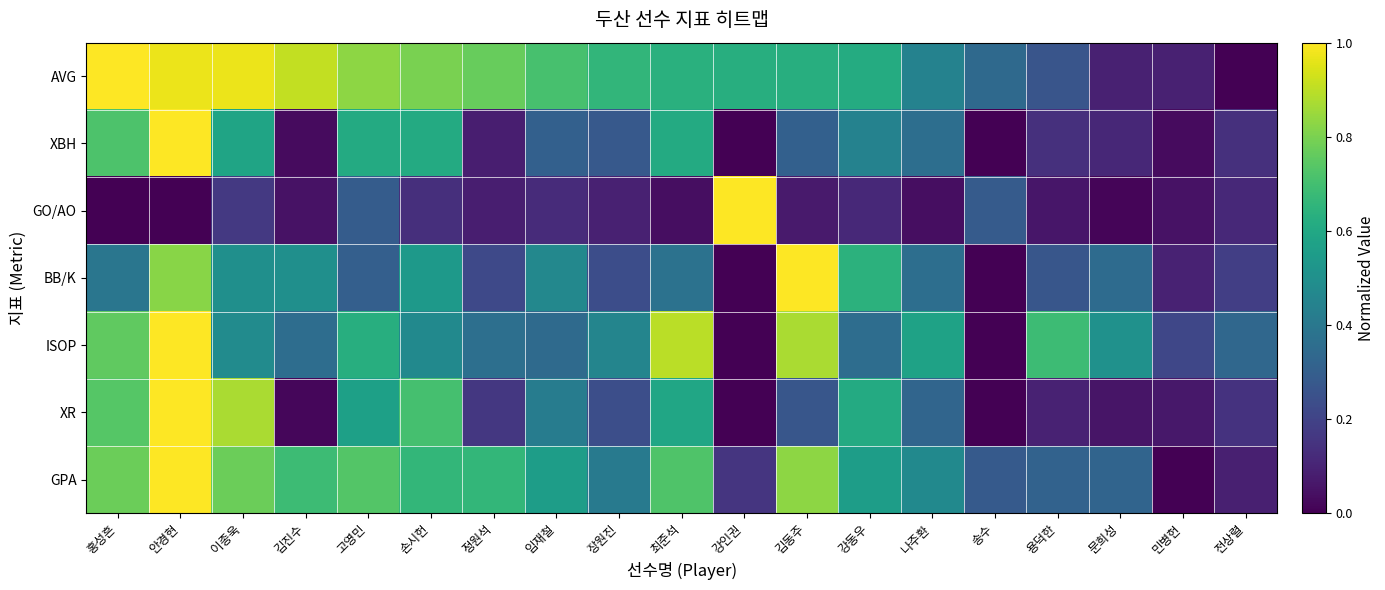

Count the number of data series in this chart.

7